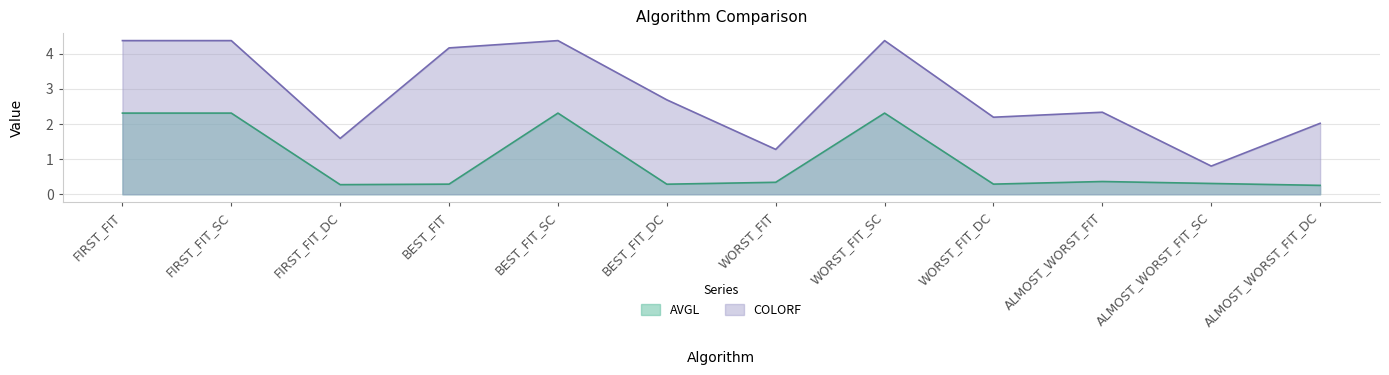

List the series in order of their peak value, lowest first.

AVGL, COLORF